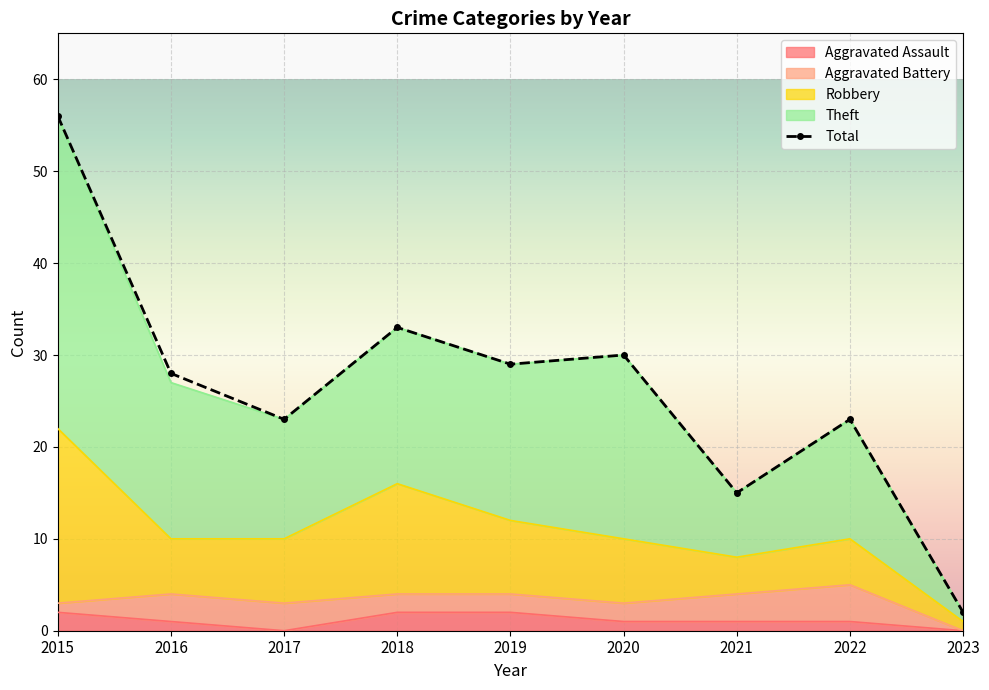

At how many categories does at least one series exceed 24?

5